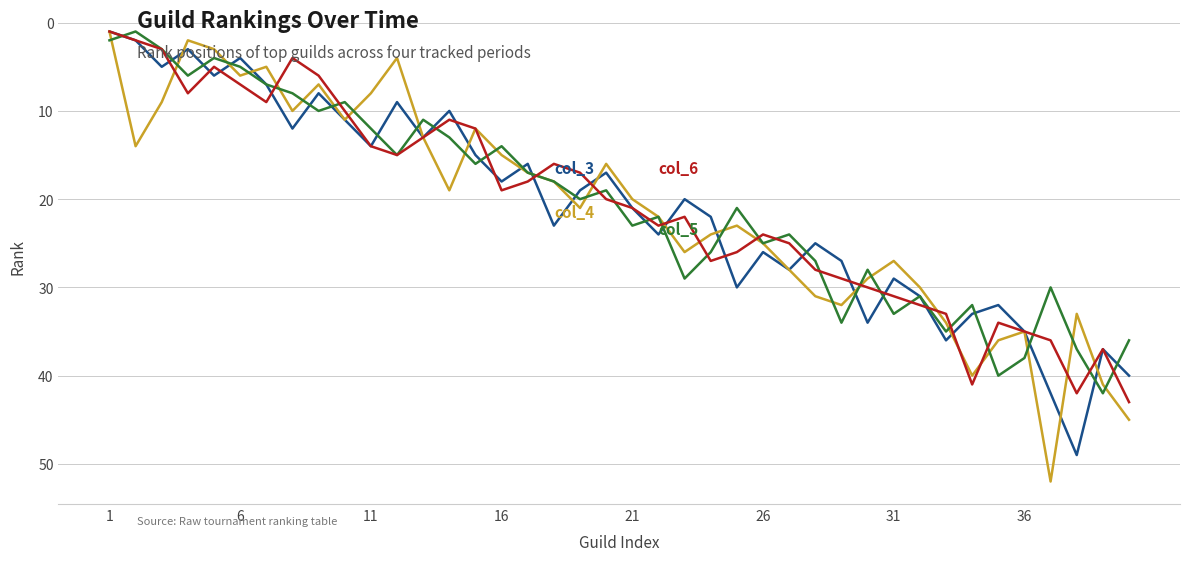

What is the maximum value shown in the chart?

52